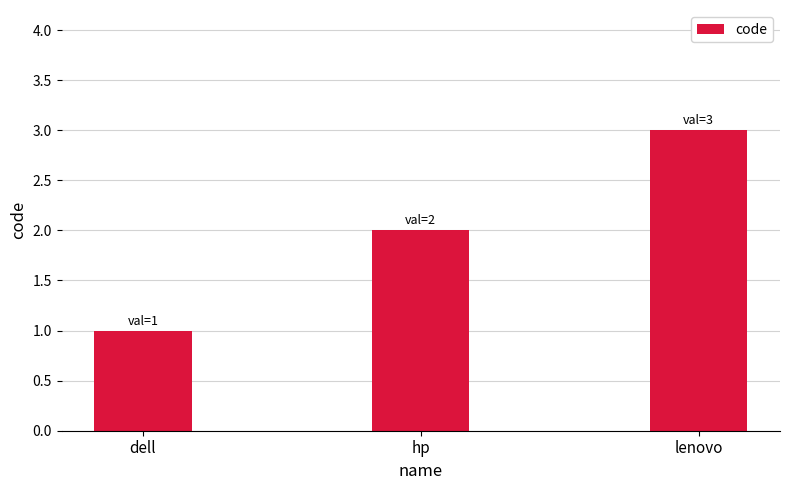

What value does the data have at lenovo?

3